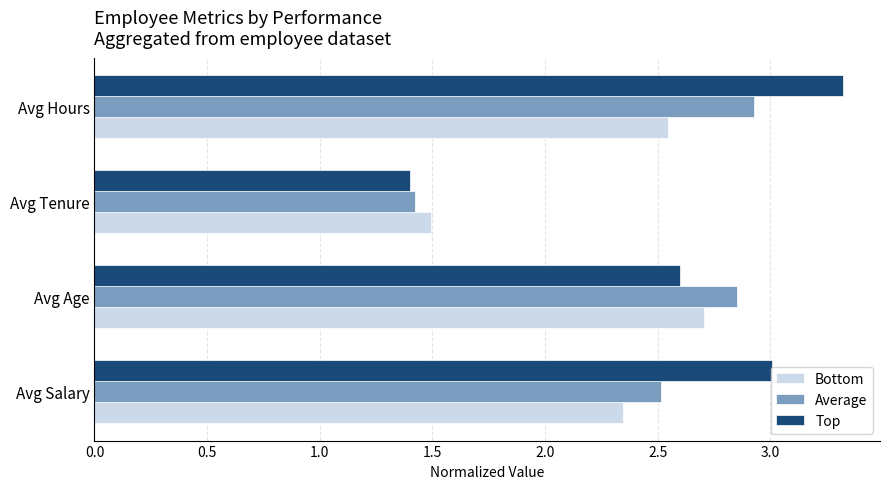

How many values in the Bottom series exceed 2?

3